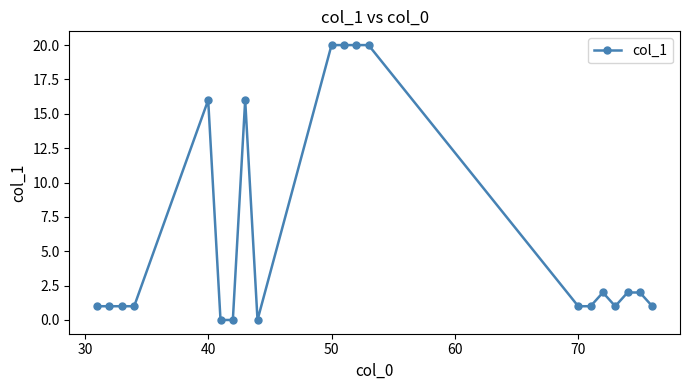

What is the sum of all values?

126